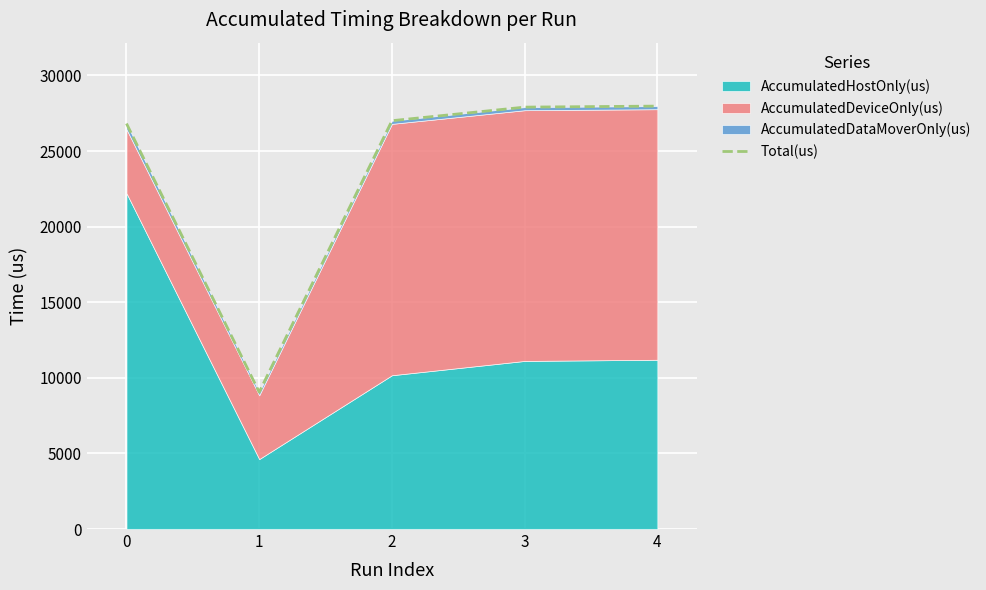

Is it true that the value at 2 is 27004?

True